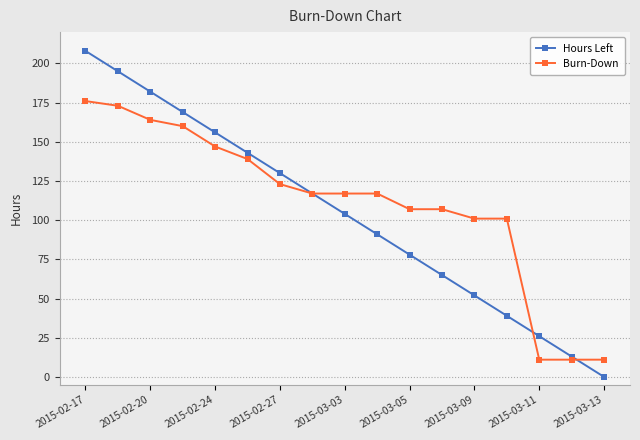

What is the value of the Burn-Down point at the 4th from the left?

160